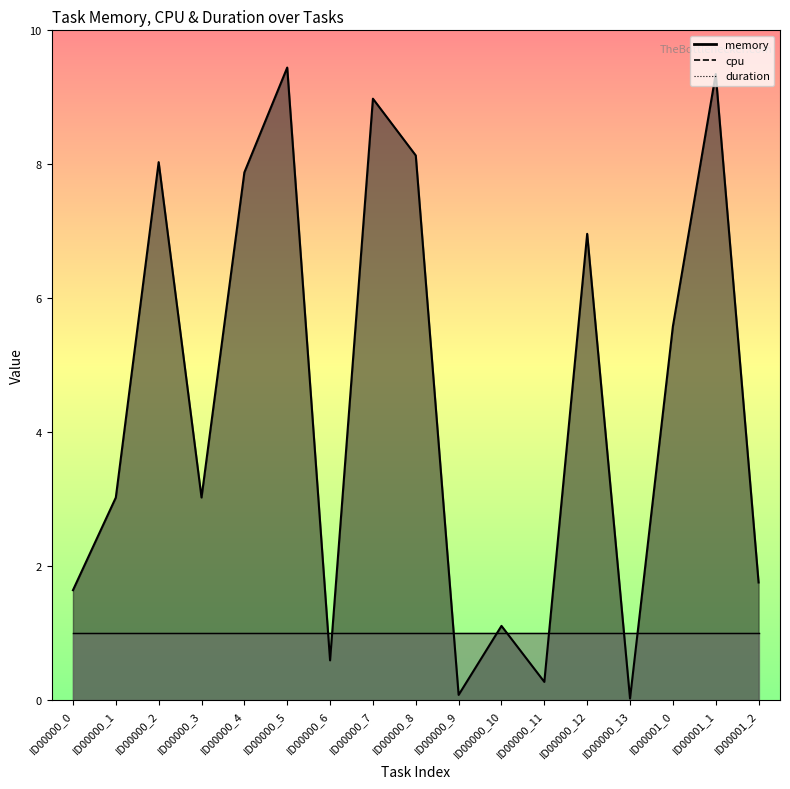

What is the value of the memory point at the 1st from the left?

1.6